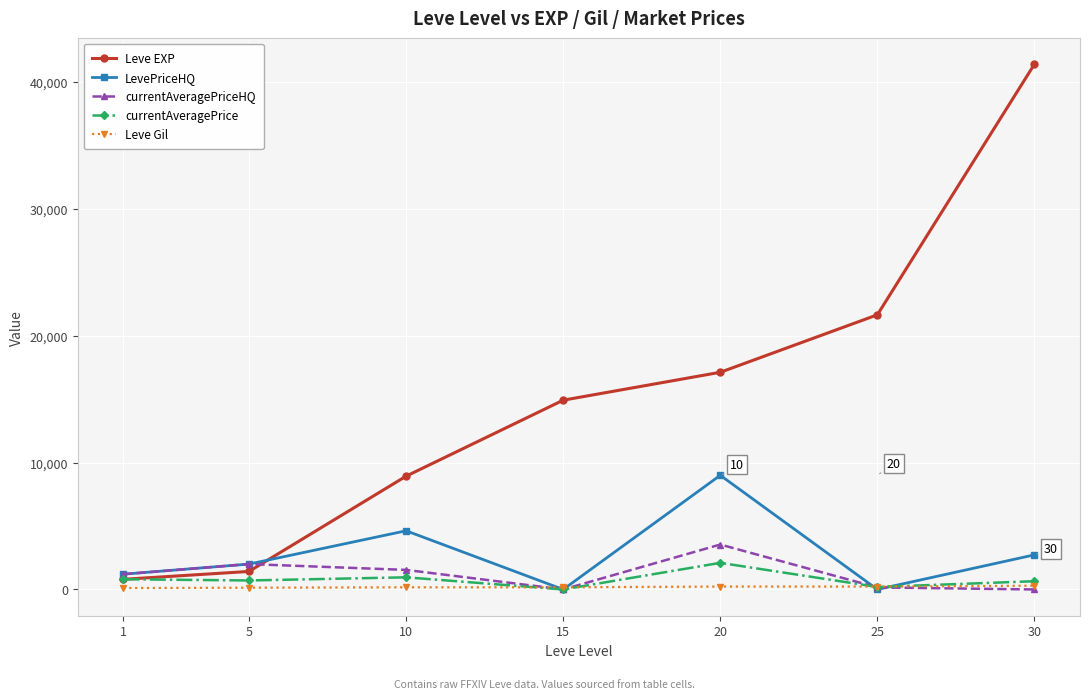

Where do LevePriceHQ and Leve Gil first cross each other?

10 and 15